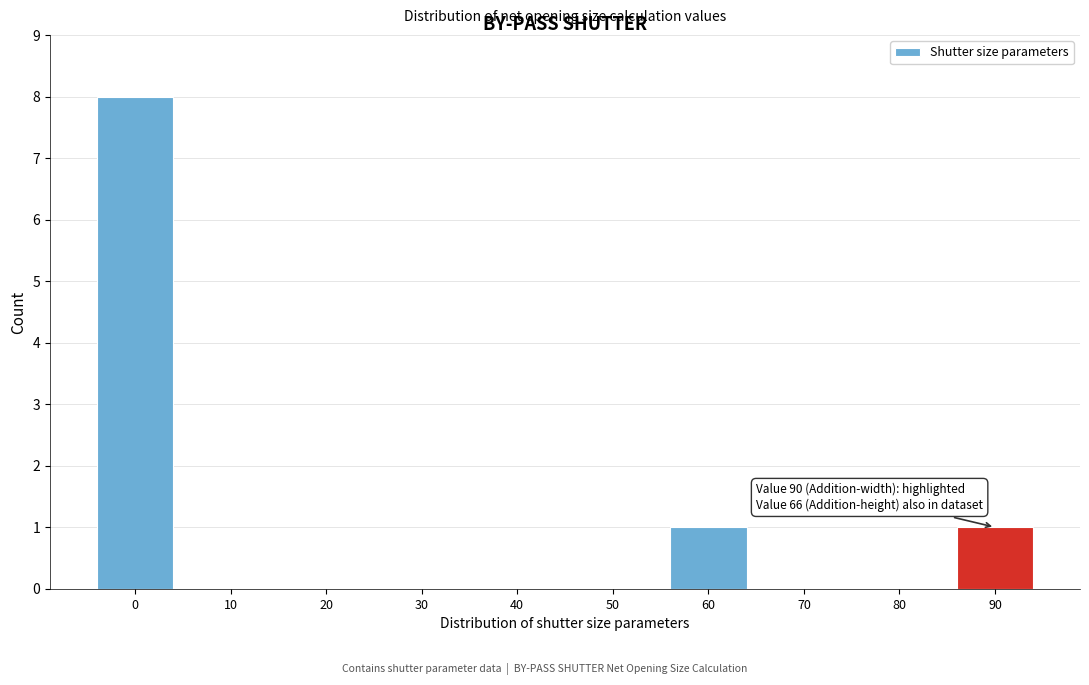

Reading left to right, list all the values displayed in this chart.

0=8	10=0	20=0	30=0	40=0	50=0	60=1	70=0	80=0	90=1